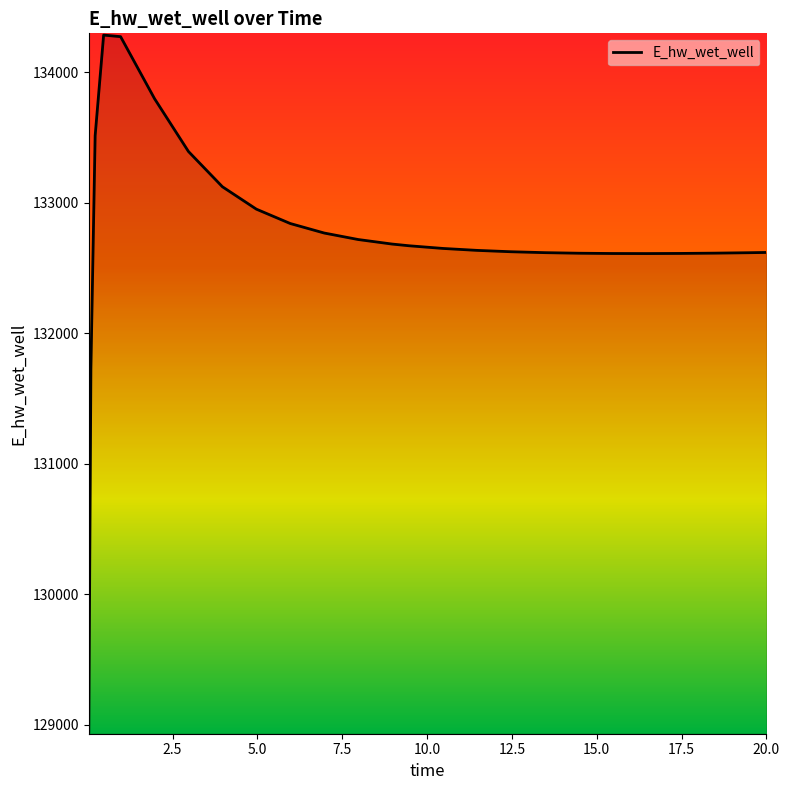

What is the minimum value shown in the chart?

128942.3